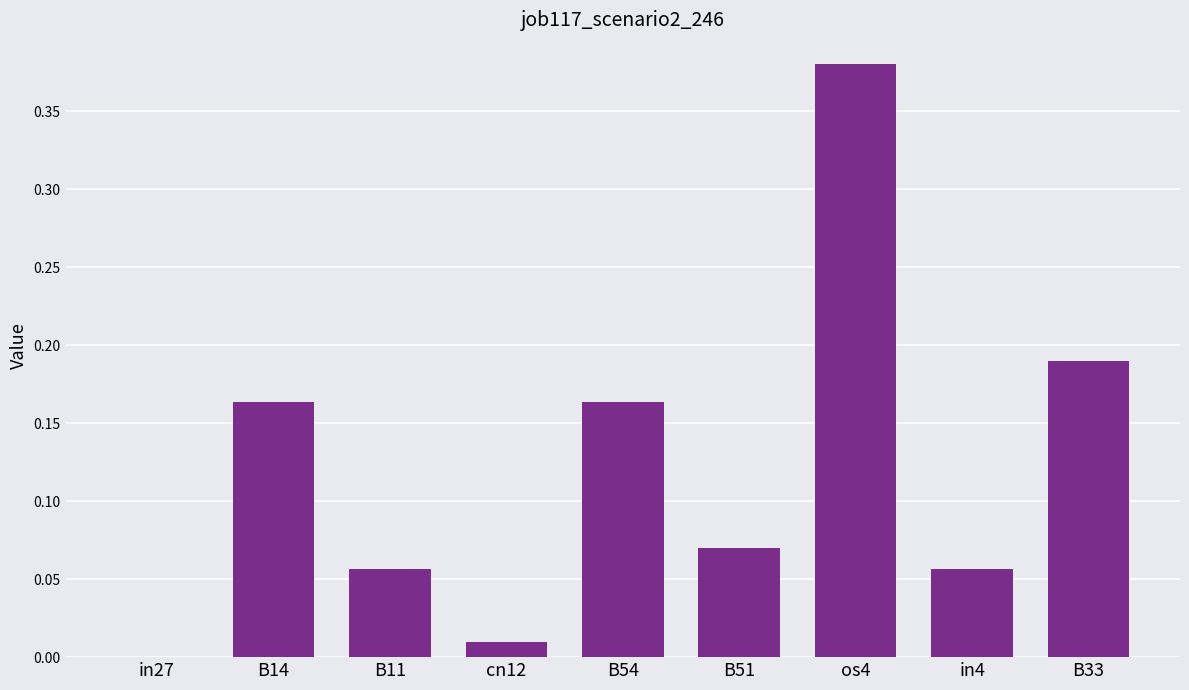

Are the bars grouped side by side (vs. stacked)?

No